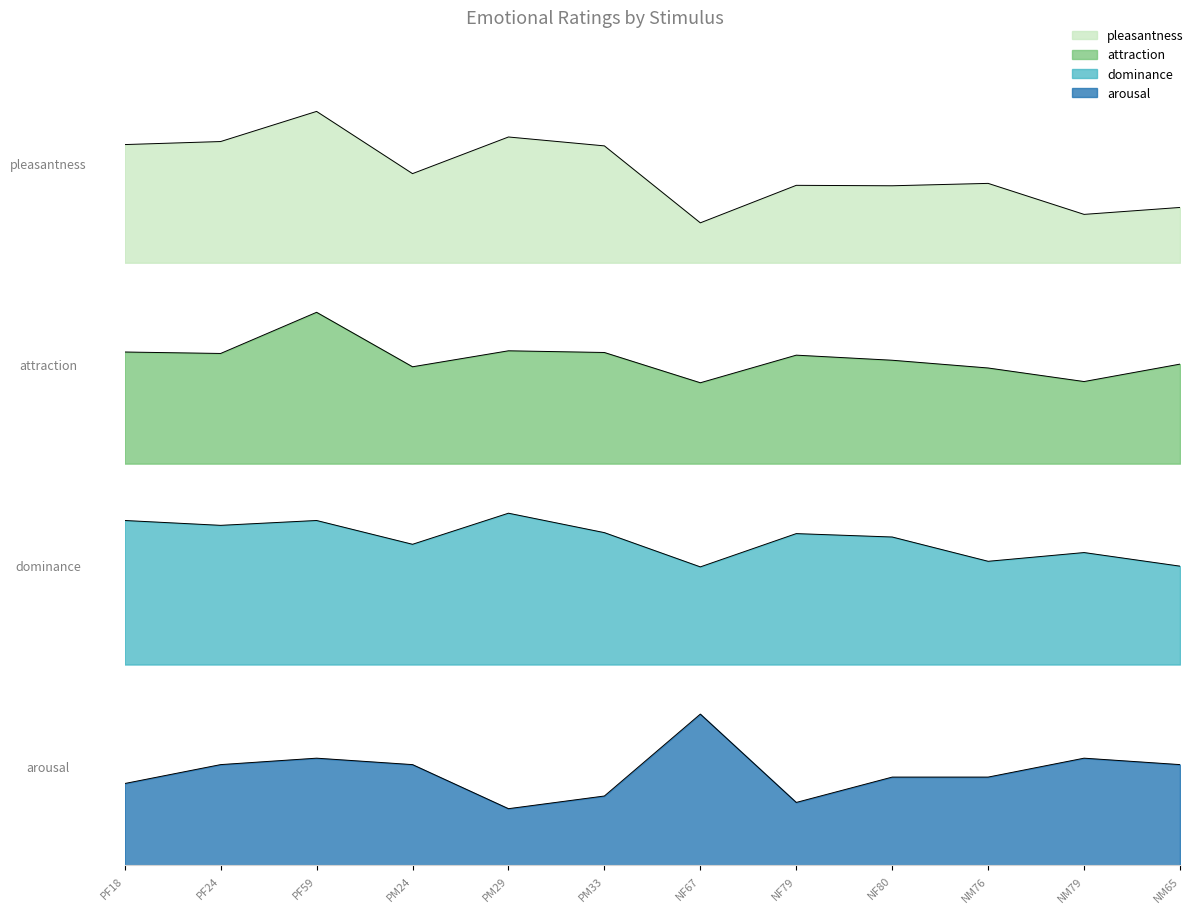

What is the label of the 11th point from the right?

PF24